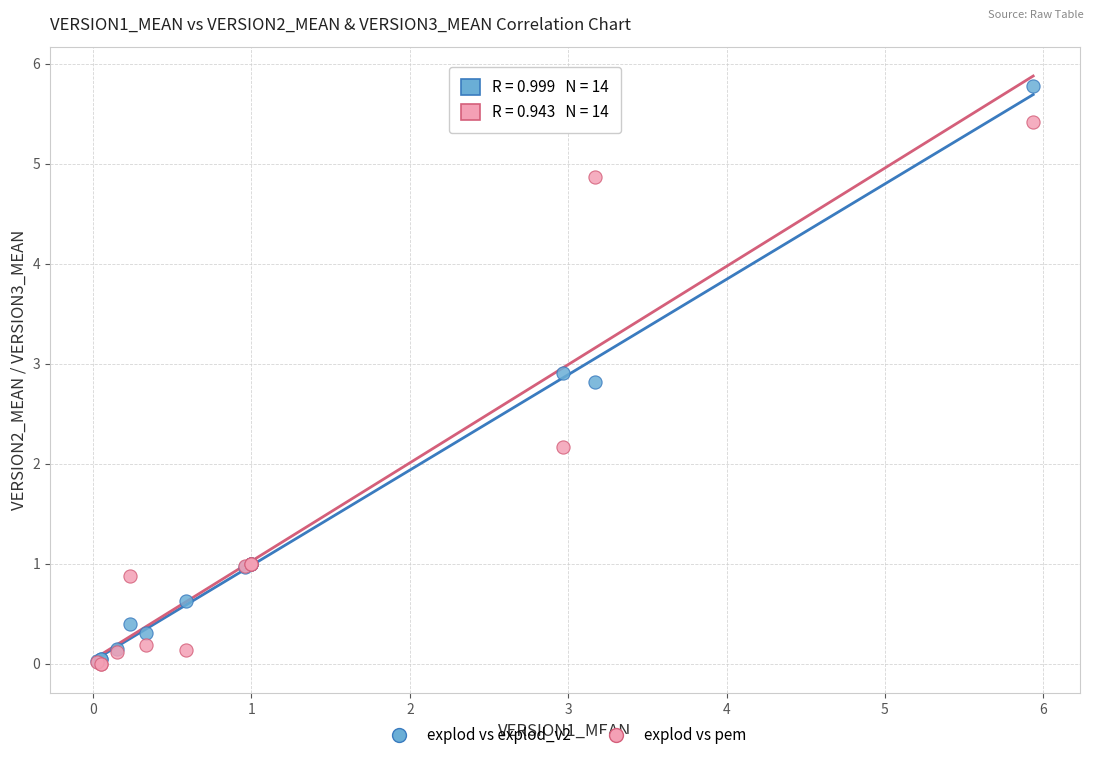

Across all series, what Y value is closest to 2?

2.2